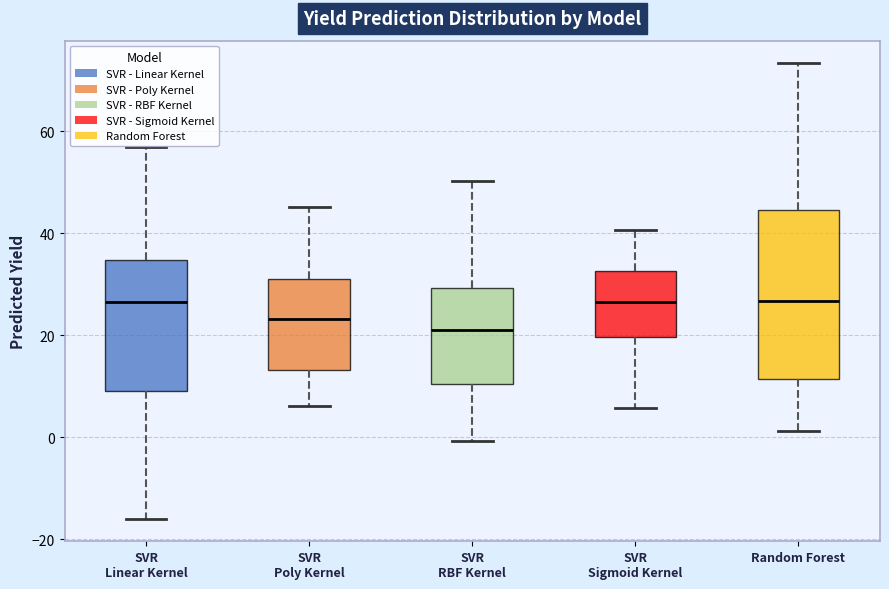

Comparing the boxes themselves (not the whiskers), which one is the tallest?

Random Forest